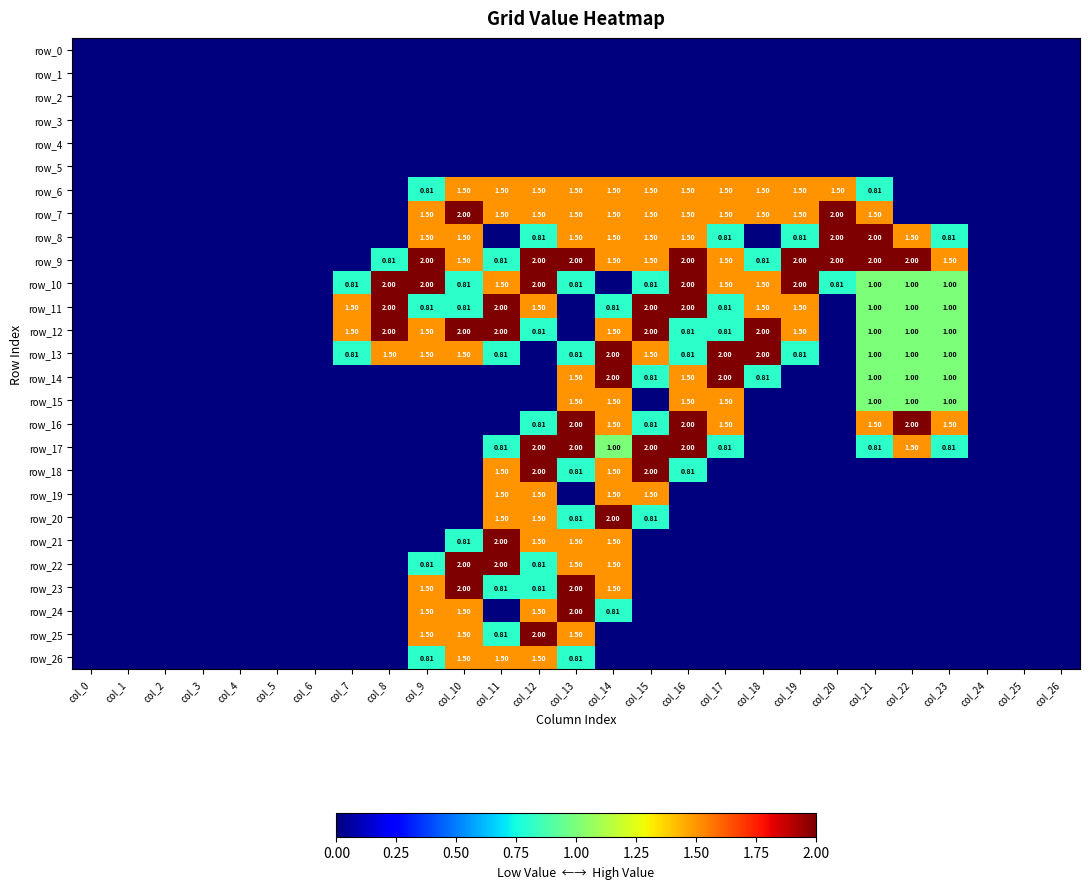

Between col_19 and col_20, which is larger?

col_19